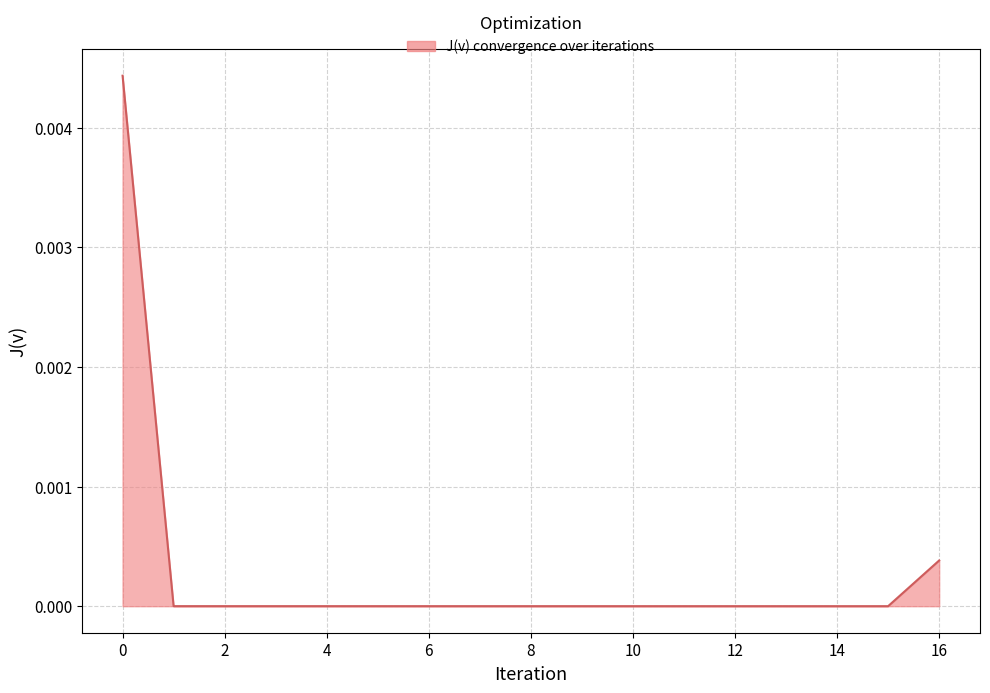

The chart shows a value of 0.0 at 6. True or false?

True